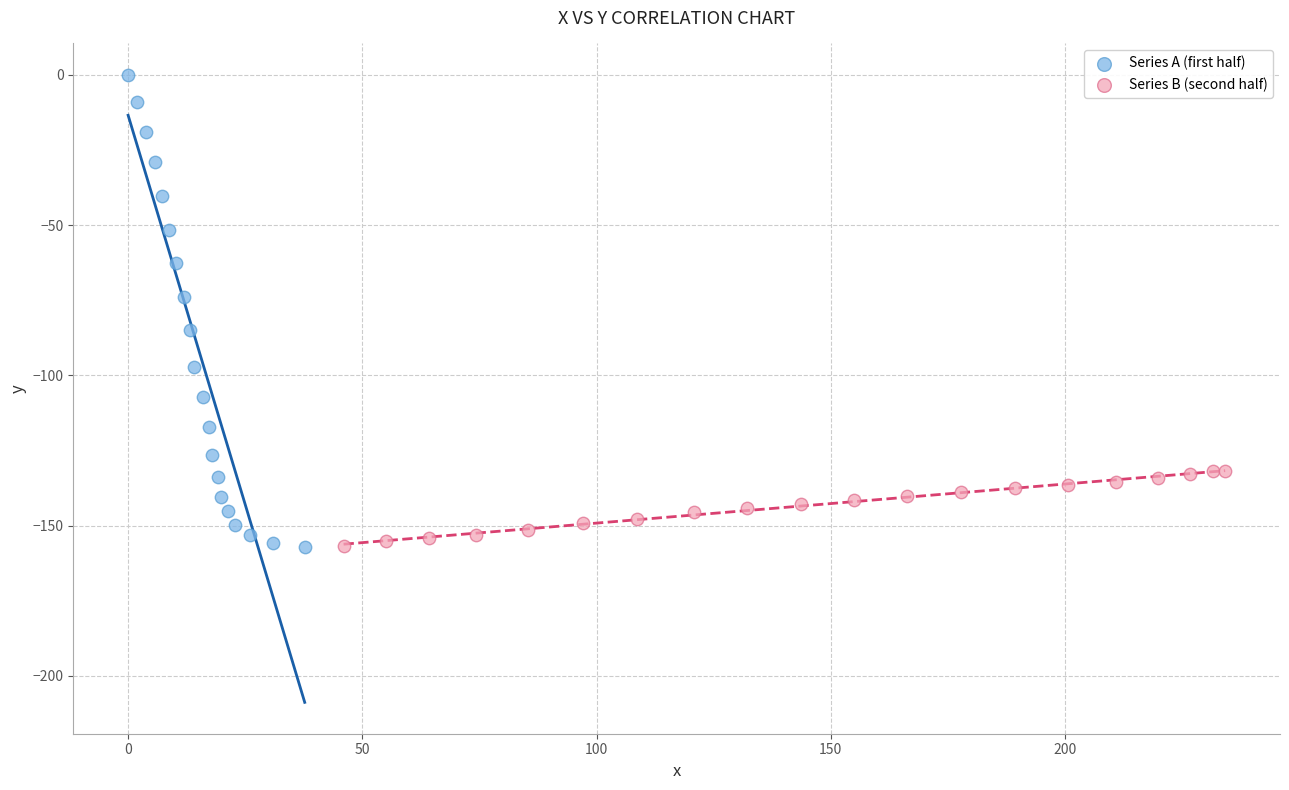

Which series has the largest Y range (max minus min)?

Series A (first half)